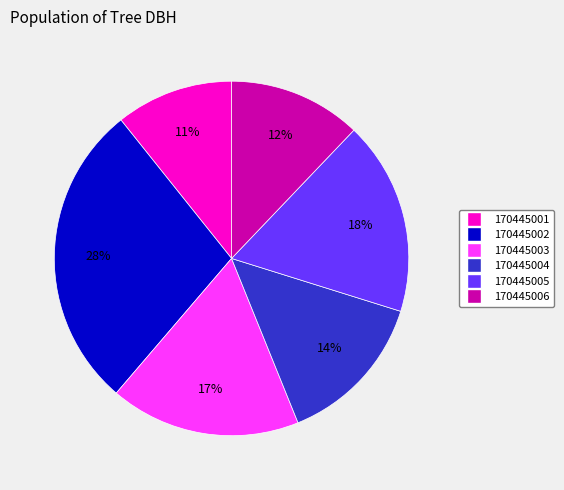

How many segments does this pie chart have?

6